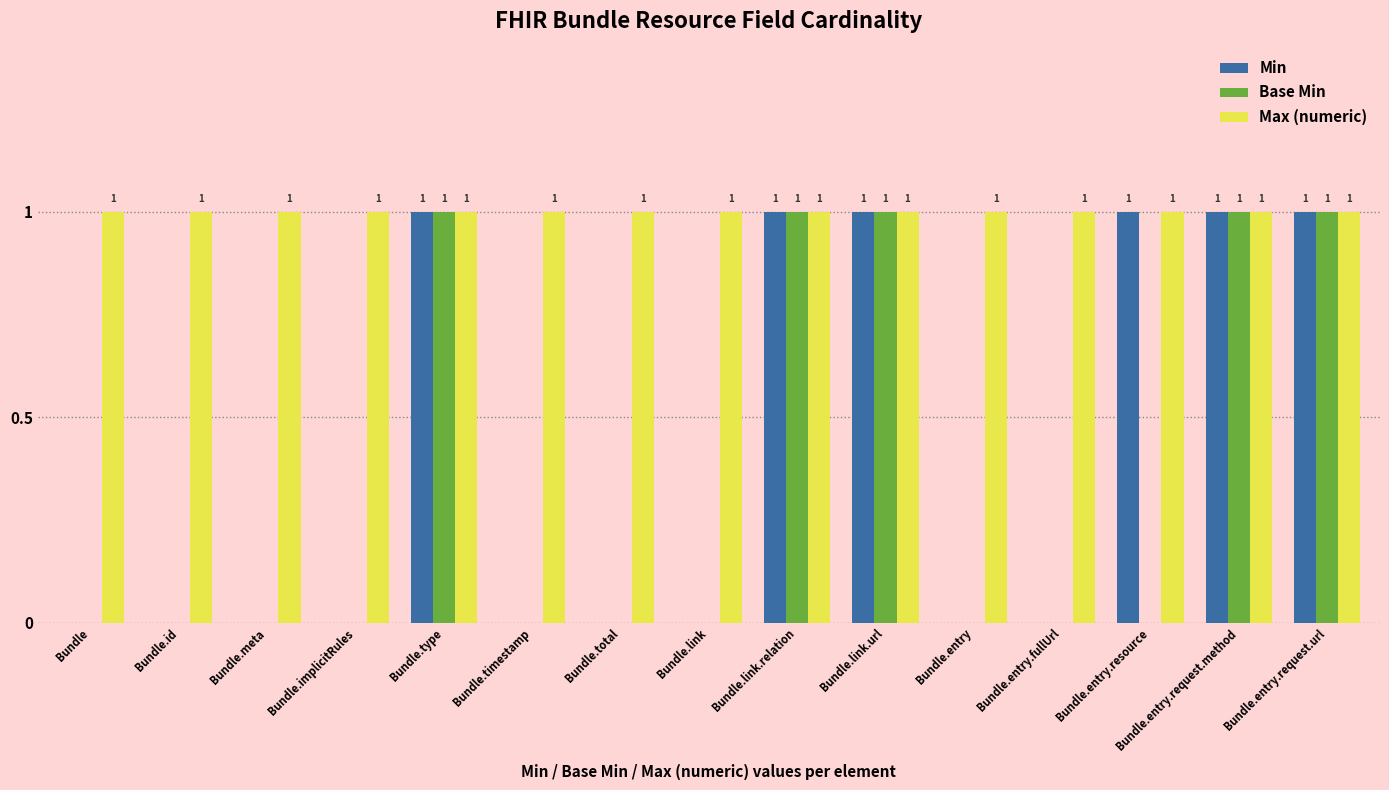

What are all the series names shown in the legend?

Min, Base Min, Max (numeric)